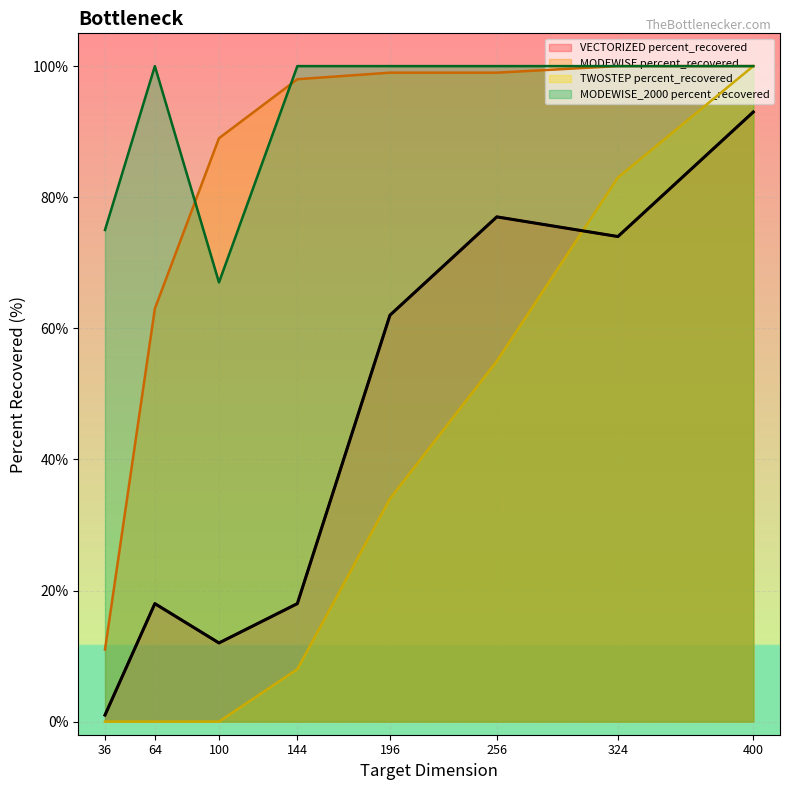

Rank the categories by MODEWISE_2000 percent_recovered value from highest to lowest.

400, 324, 256, 196, 144, 64, 36, 100